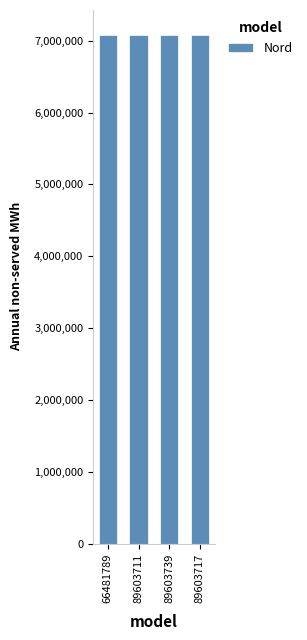

What is the ratio of the value at 89603717 to the value at 89603739?

1.0